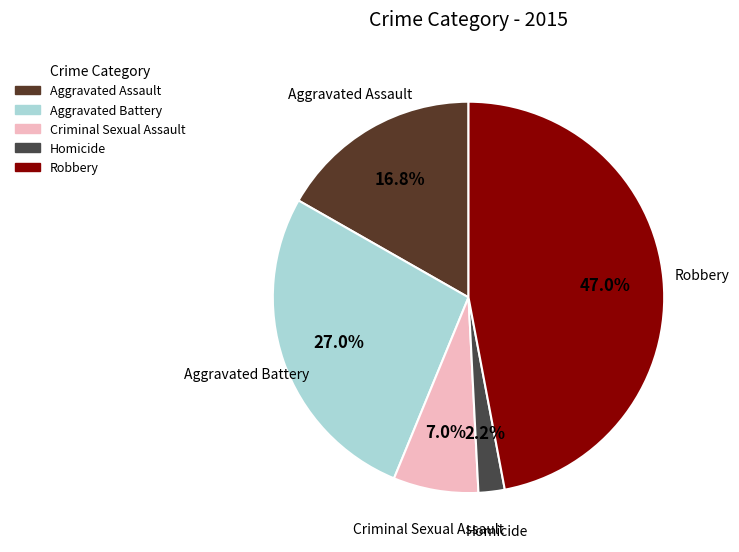

Combined, do Aggravated Battery and Homicide account for over 50%?

No